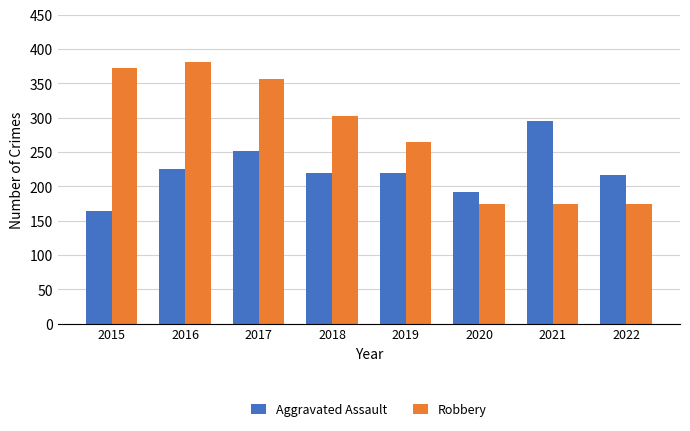

Which series has the largest total across all categories?

Robbery